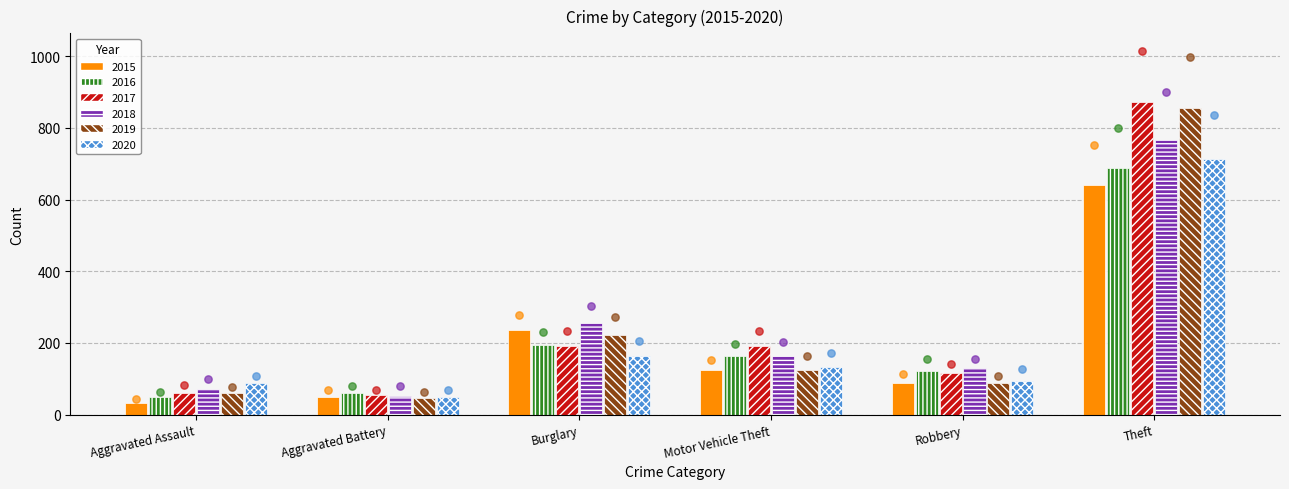

Which series has the widest spread of Y values?

2017